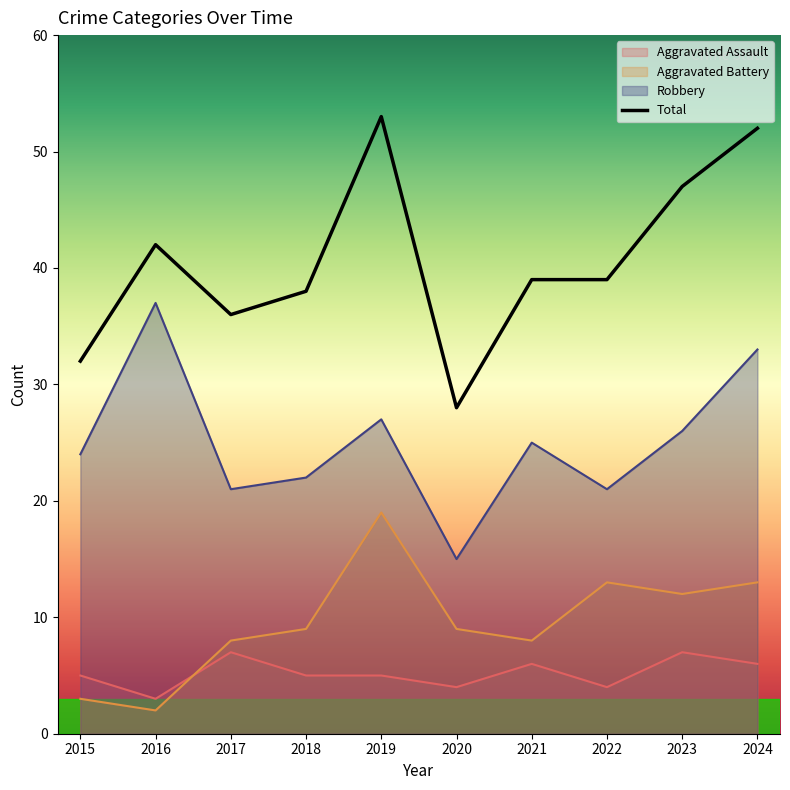

Between which two adjacent categories do Aggravated Battery and Aggravated Assault first intersect?

2016 and 2017